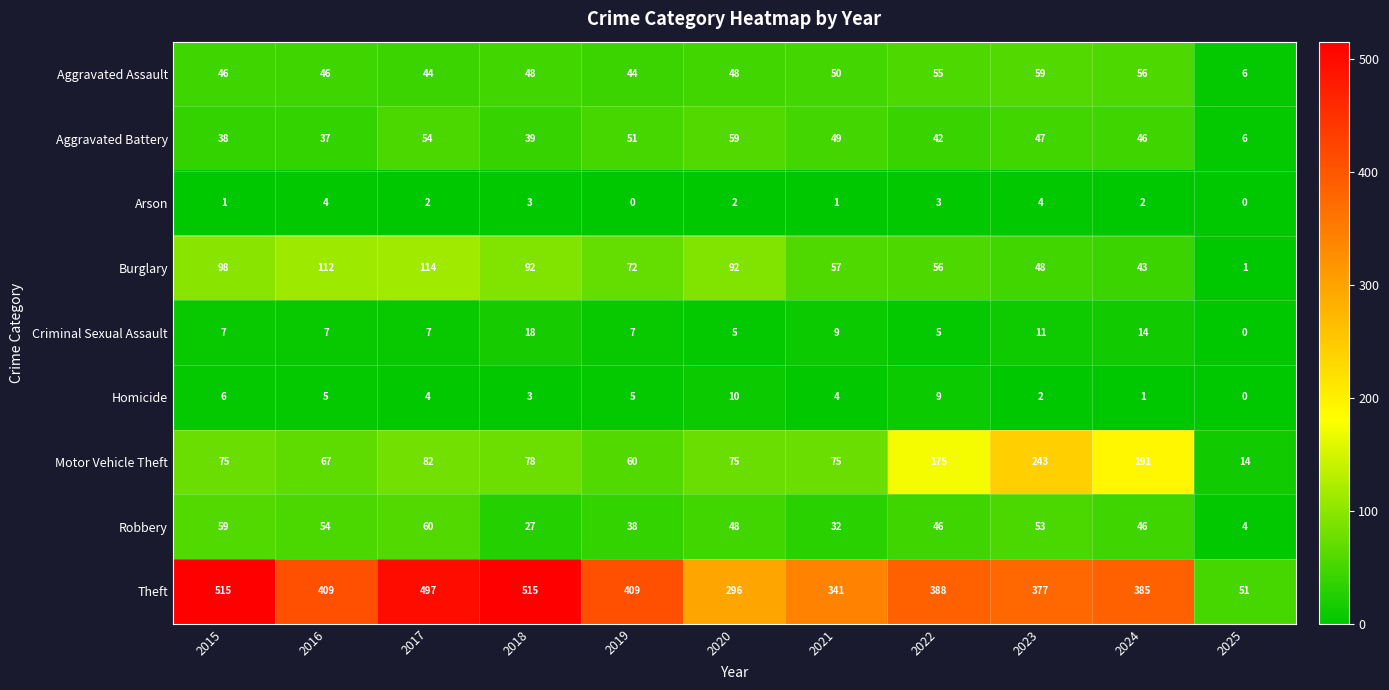

What is the average value of the Criminal Sexual Assault series?

8